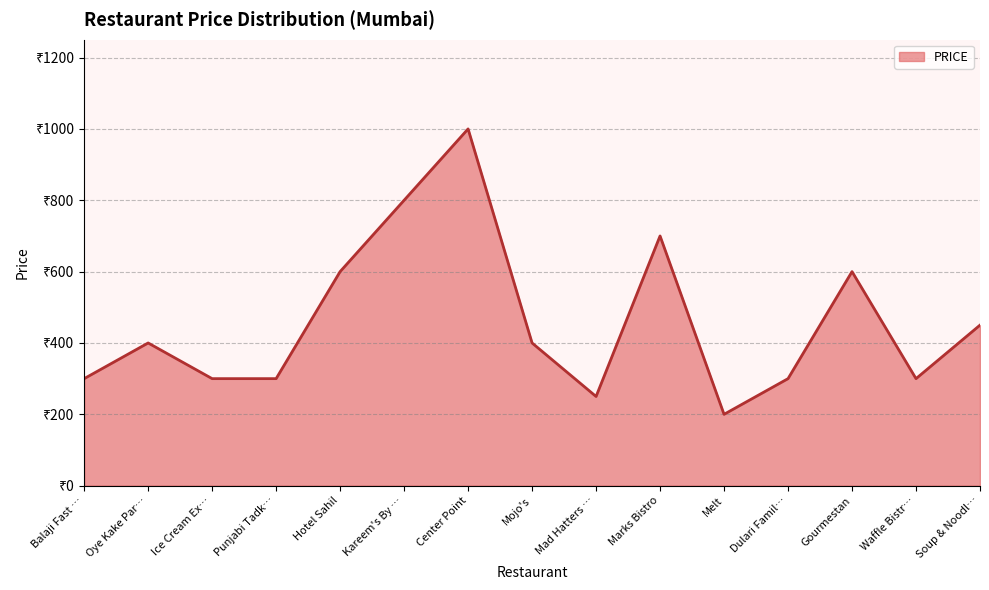

What is the minimum value shown in the chart?

200